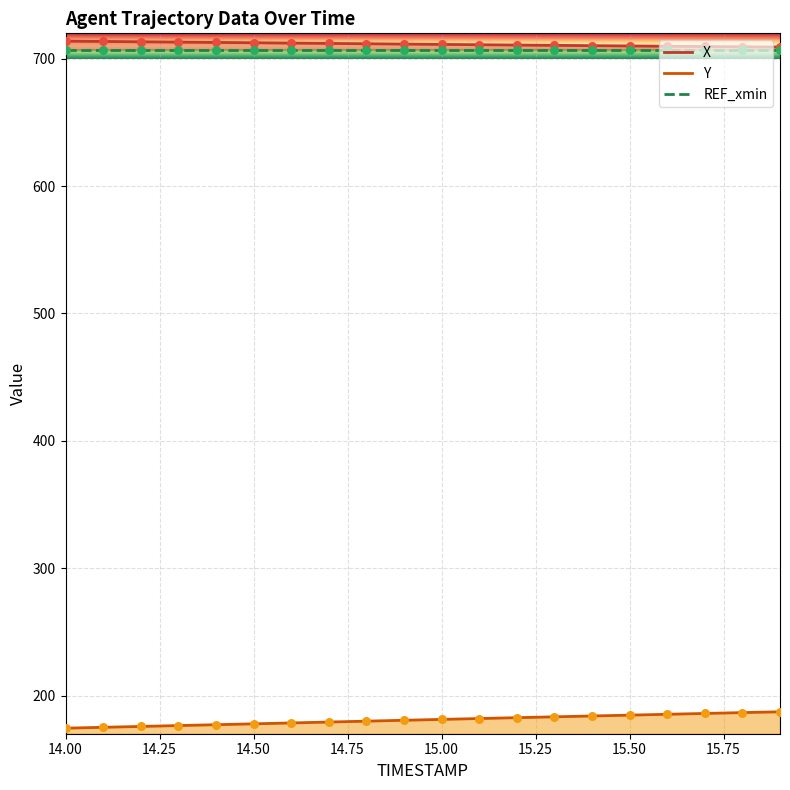

At how many categories does at least one series exceed 634?

20